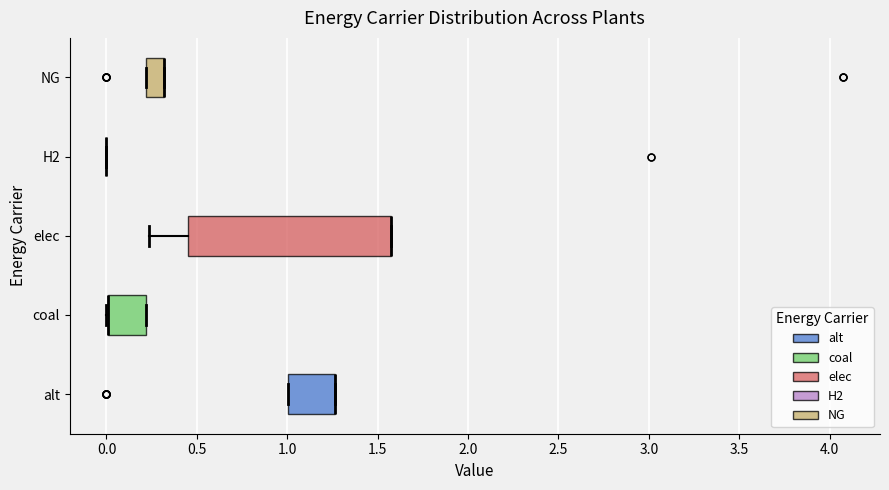

Where does the left whisker of the box for elec end on the x-axis? The values are not printed on the chart, so give them approximately, as read against the axis.

0.25